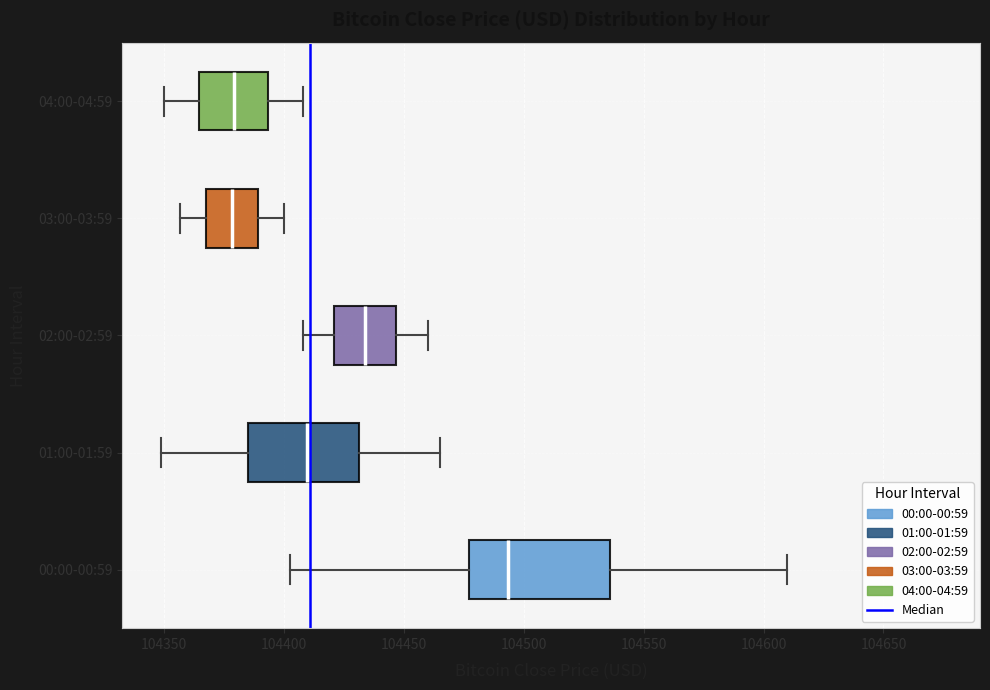

Reading bottom to top, transcribe this box plot: for each box, give where its median line is, the range the box spans, and where its two whiskers end, as read against the x-axis. The values are not printed on the chart, so give them approximately, as read against the axis.

00:00-00:59: median 104495, box 104475 to 104535, whiskers 104405 to 104610
01:00-01:59: median 104410, box 104385 to 104430, whiskers 104350 to 104465
02:00-02:59: median 104435, box 104420 to 104445, whiskers 104410 to 104460
03:00-03:59: median 104380, box 104365 to 104390, whiskers 104355 to 104400
04:00-04:59: median 104380, box 104365 to 104395, whiskers 104350 to 104410